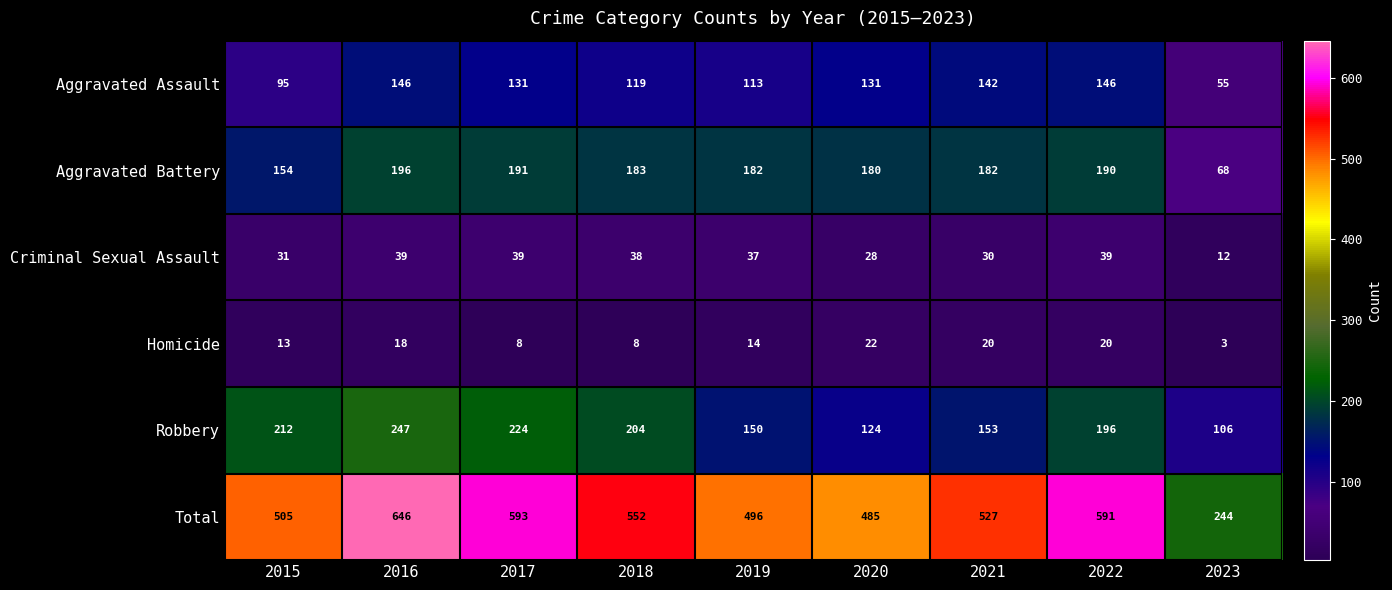

Is it true that Robbery equals 150 at 2019?

True